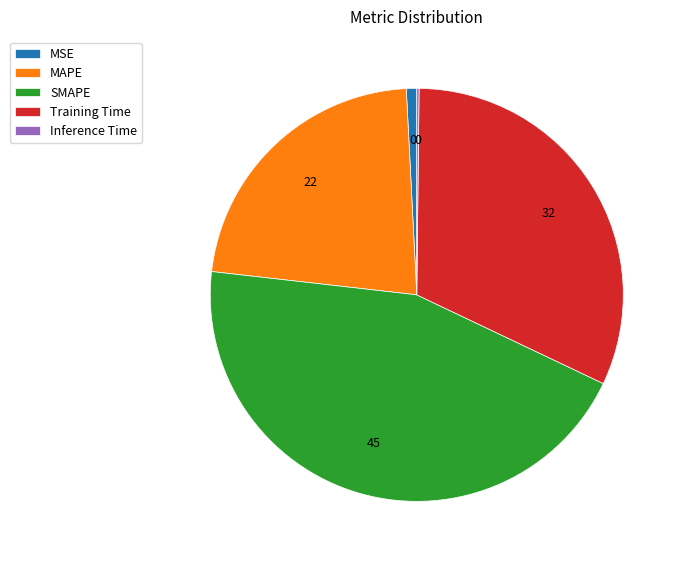

Does any single category account for the majority?

No